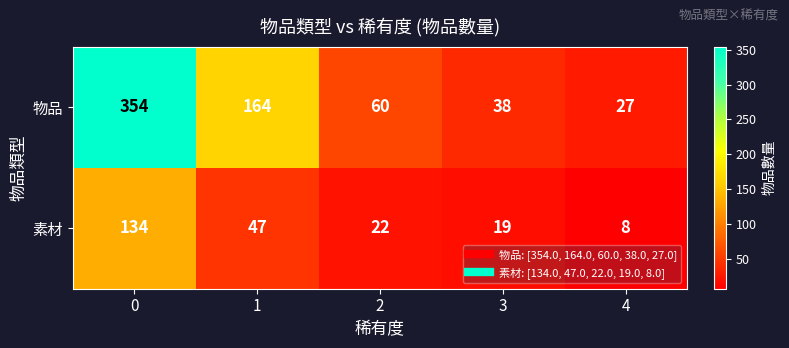

Reading right to left, what are all the values shown in this chart?

物品: 4=27	3=38	2=60	1=164	0=354
素材: 4=8	3=19	2=22	1=47	0=134